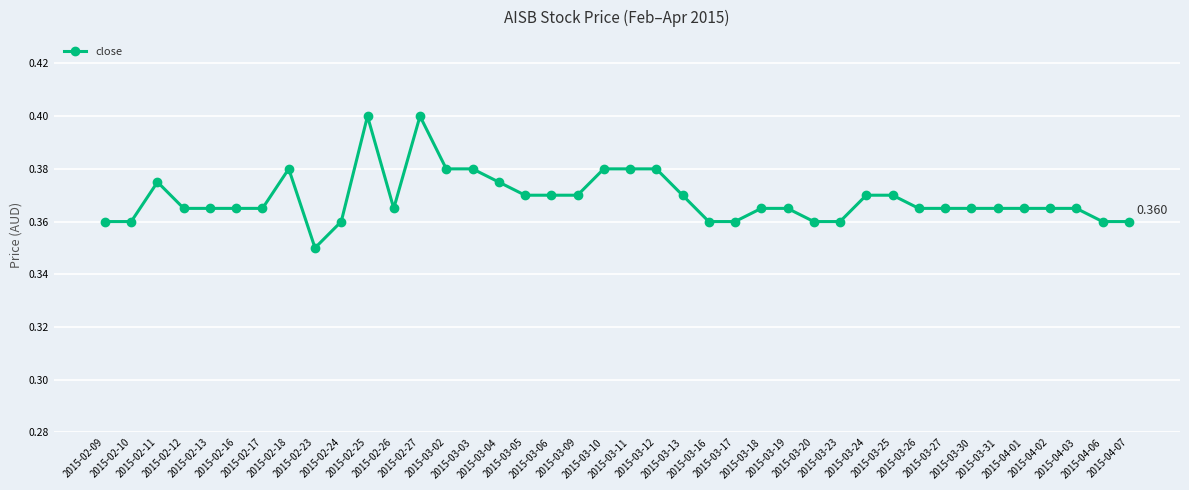

What is the sum of all values?

14.8